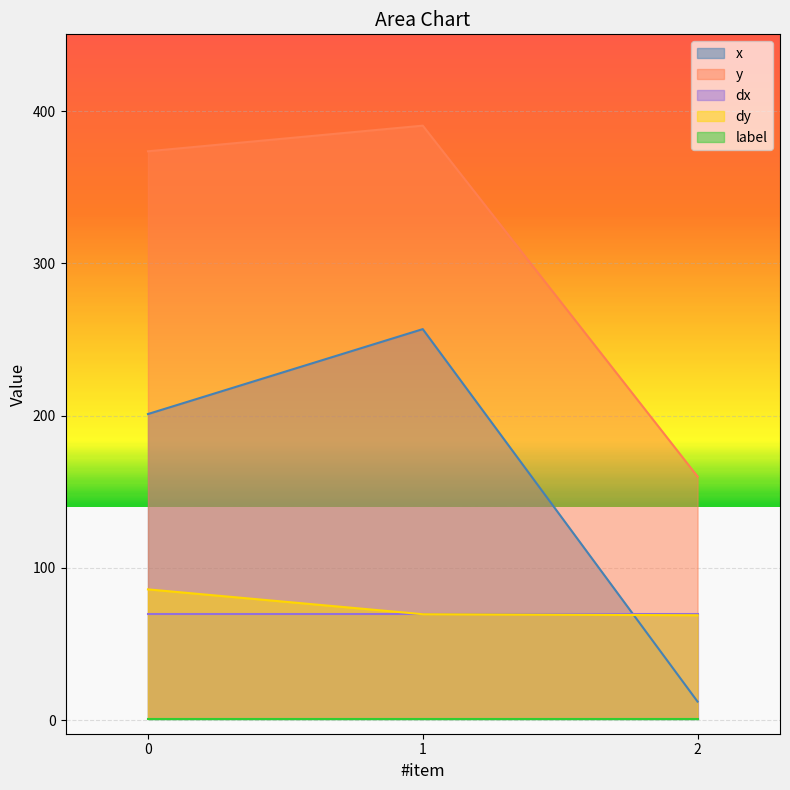

How many data points in dy are above 69?

2